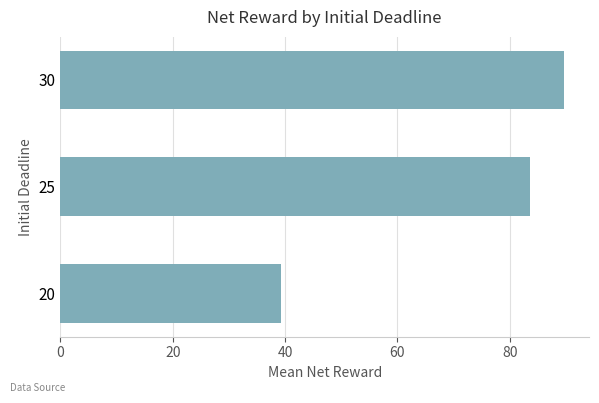

Where is the data nearest to the value 64?

25